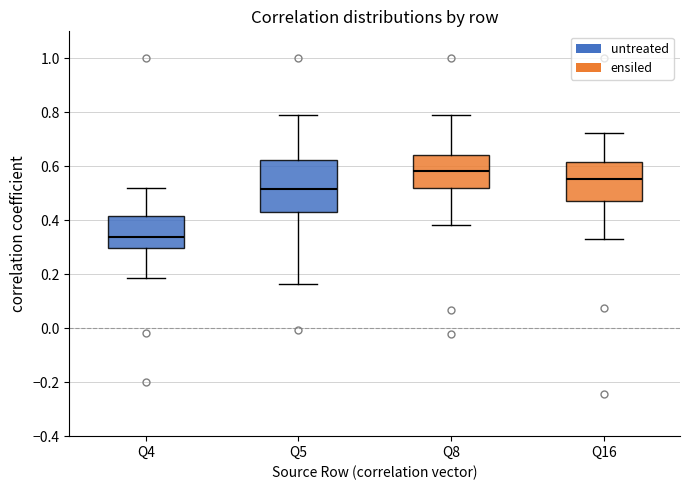

Where does the upper whisker of the box for Q5 end on the y-axis? The values are not printed on the chart, so give them approximately, as read against the axis.

0.80